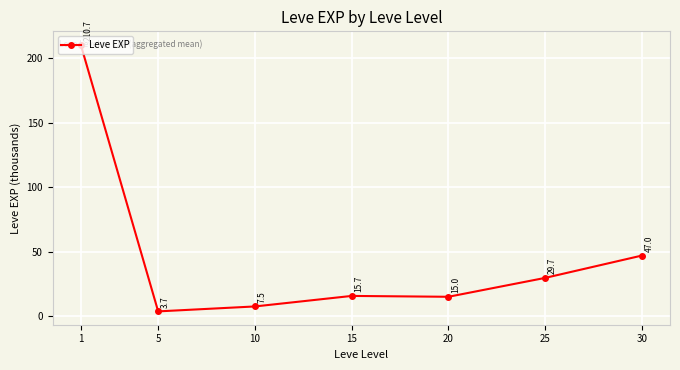

True or false: the data shows 29.7 at 25.

True